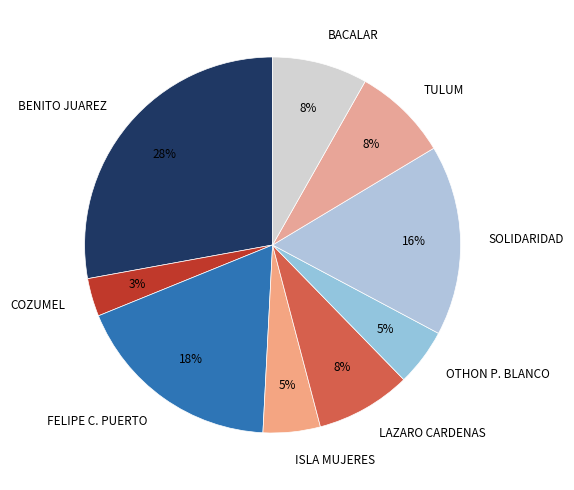

The FELIPE C. PUERTO slice represents 18% of the pie. True or false?

True